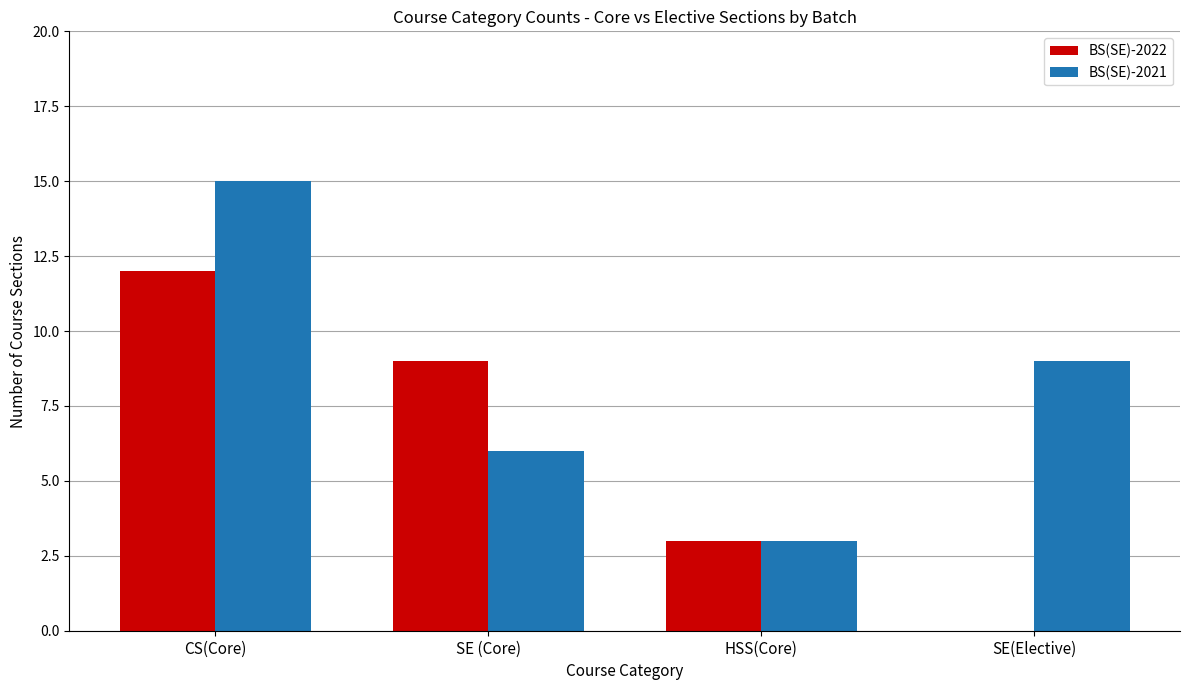

What is the sum of the BS(SE)-2022 values at SE (Core) and CS(Core)?

21